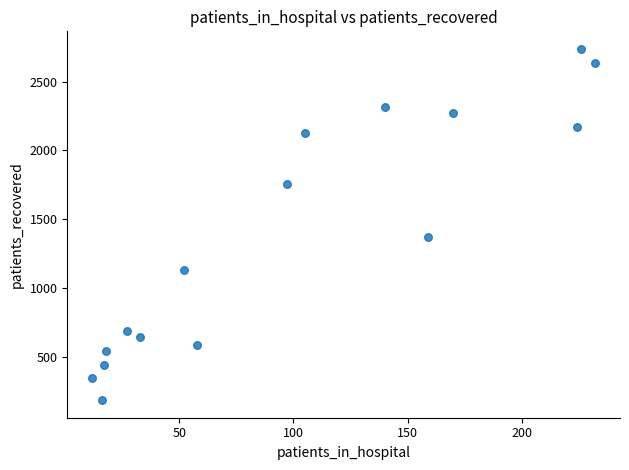

What is the range of Y values (max minus min)?

2551